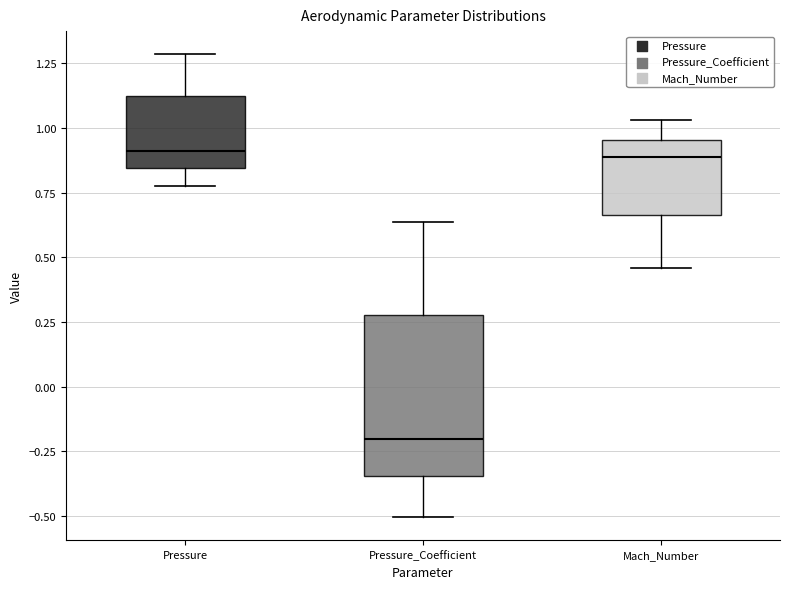

Comparing the boxes themselves (not the whiskers), which one is the tallest?

Pressure_Coefficient